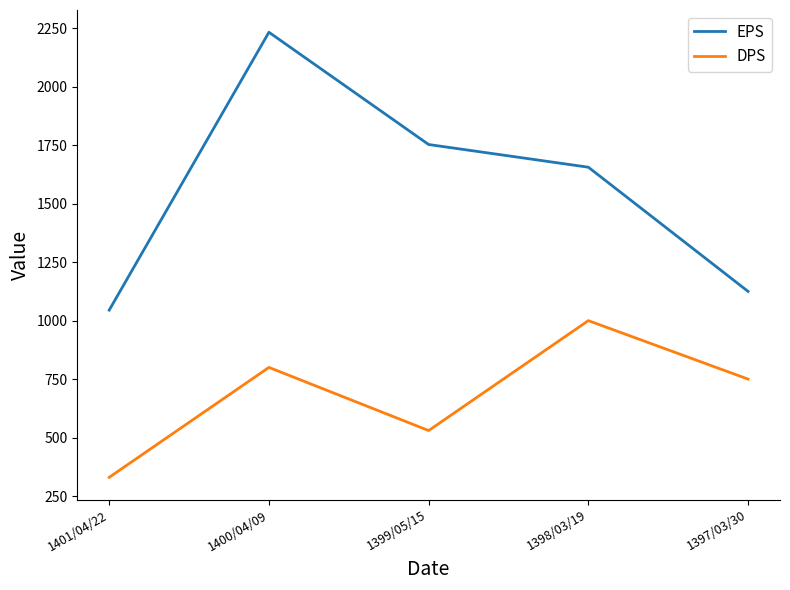

Where is DPS nearest to the value 665?

1397/03/30